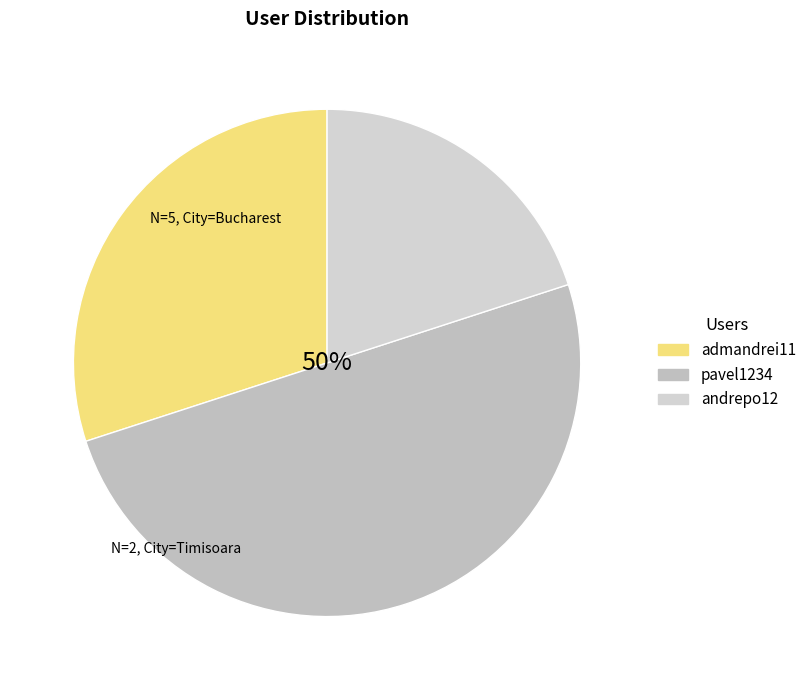

Is it true that pavel1234 is 50% of the pie?

True